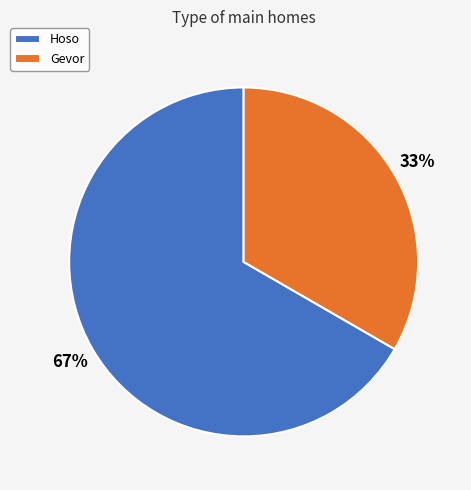

Which category has the biggest portion of the pie?

Hoso